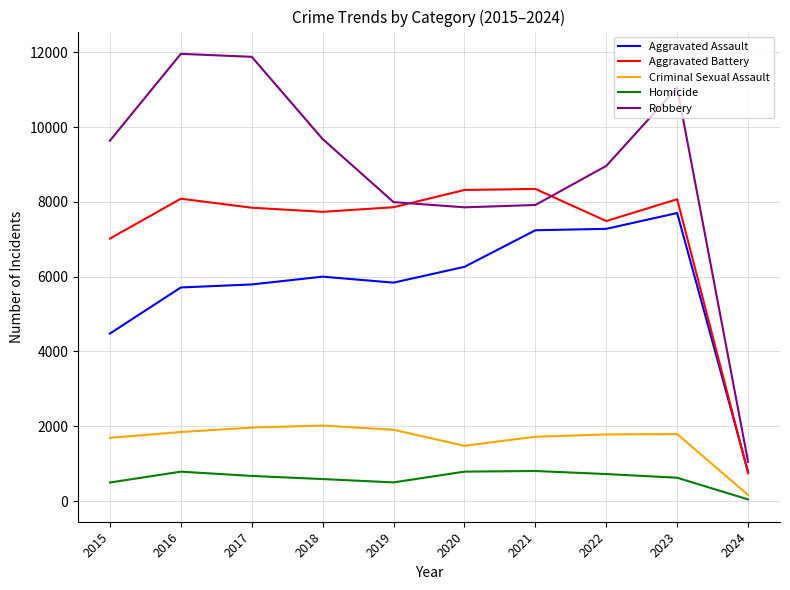

How many values in the Aggravated Battery series are below 7858?

5